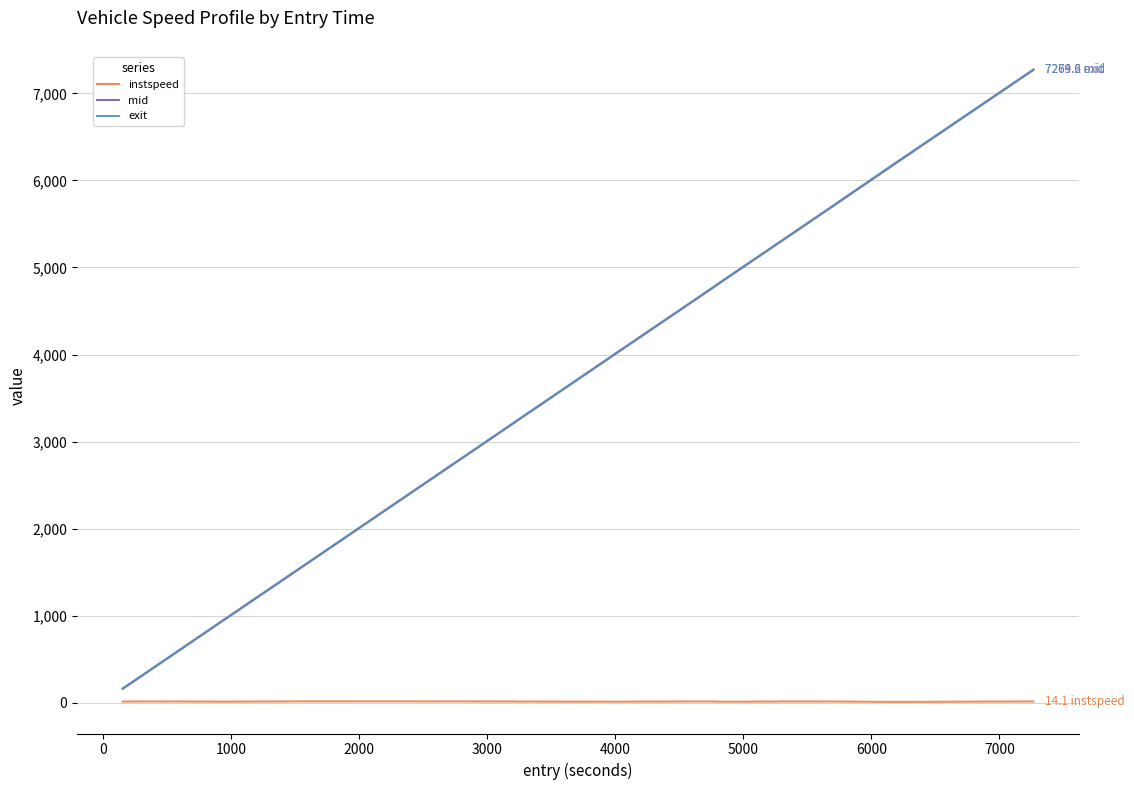

What is the average value of the mid series?

3767.5